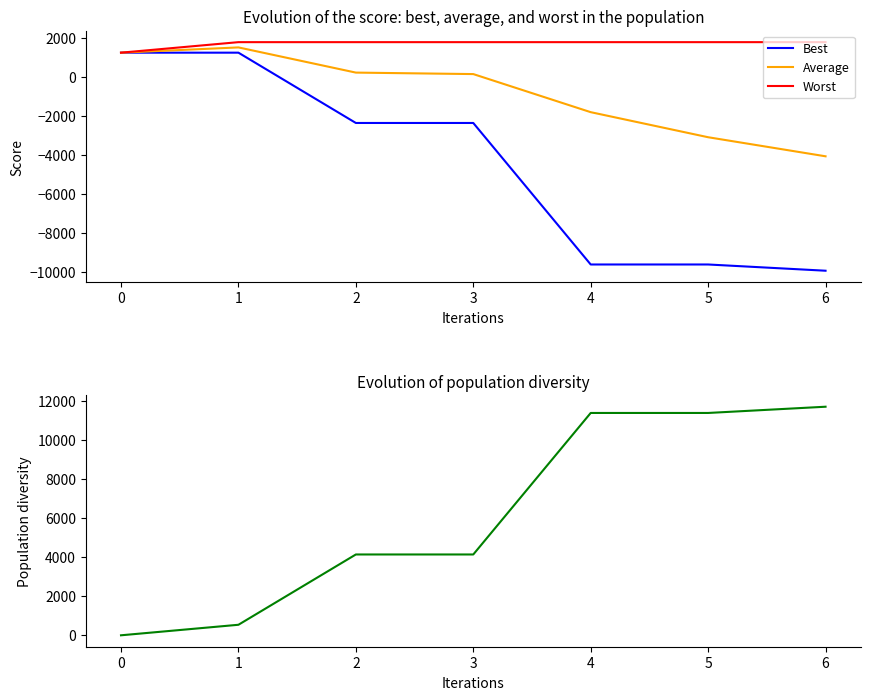

At which category is the sum across all series the highest?

1